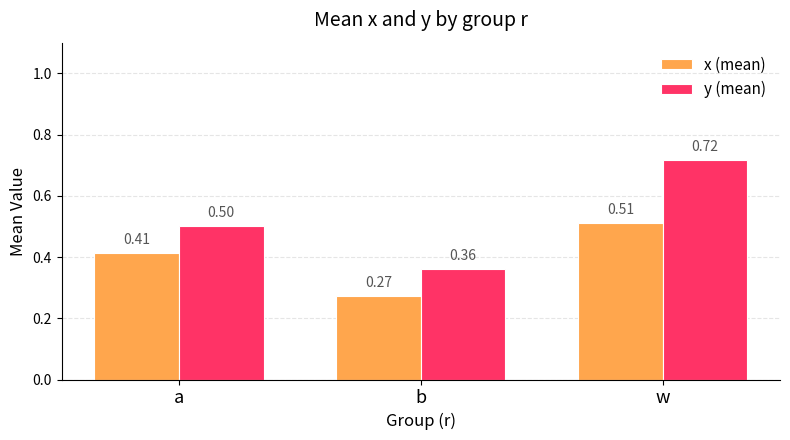

What is the label of the 1st bar from the right?

w